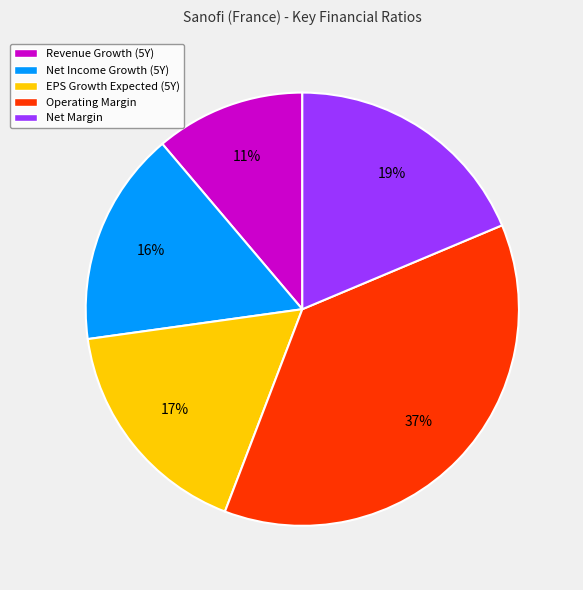

What is the largest slice in the pie chart?

Operating Margin